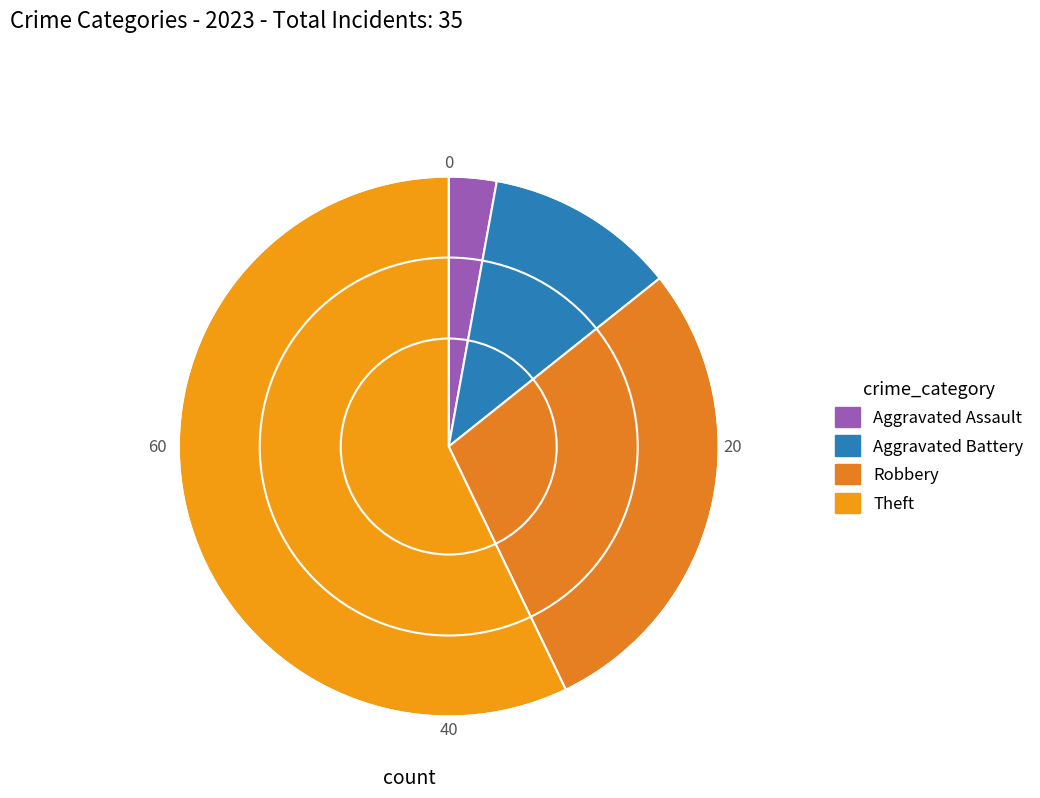

Which slice is the largest?

Theft